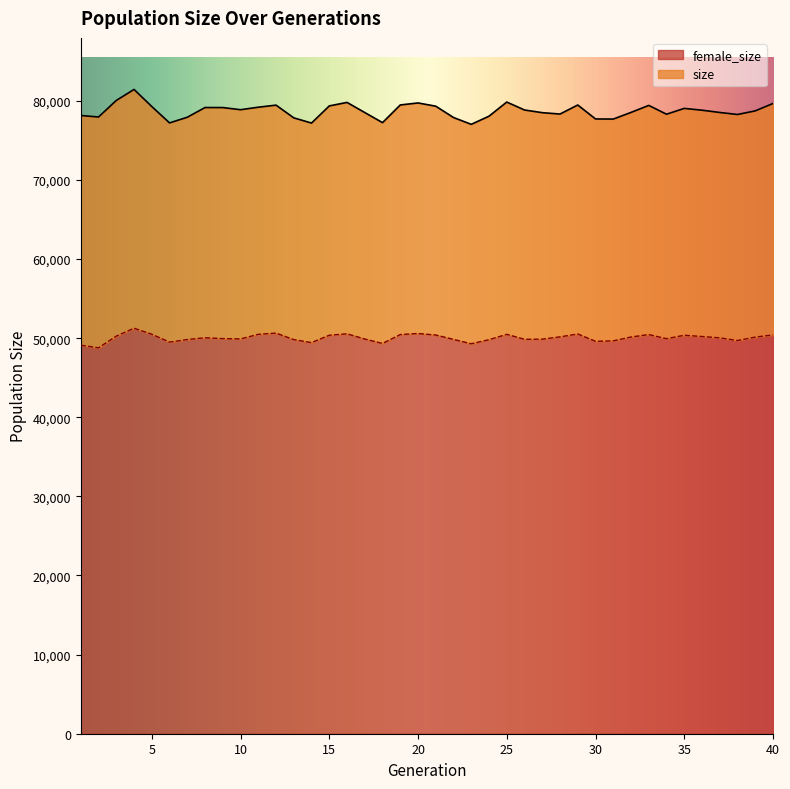

What is the average value of the female_size series?

50037